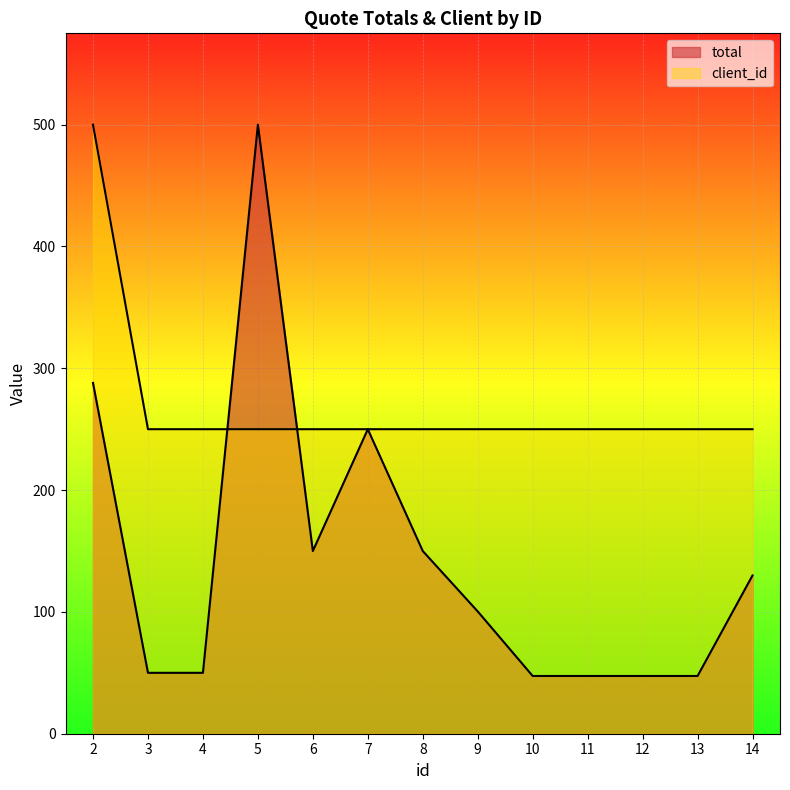

What is the total value across all series at 13?

297.4